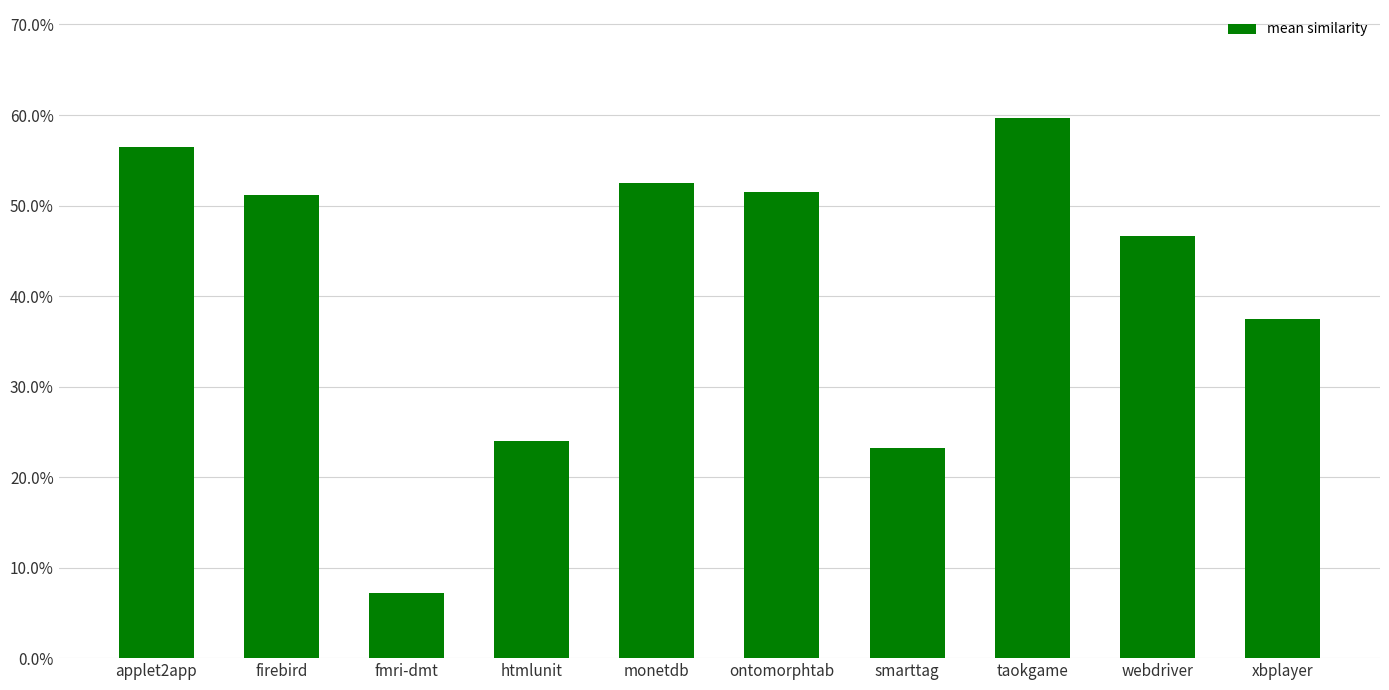

Does the chart contain any negative values?

No